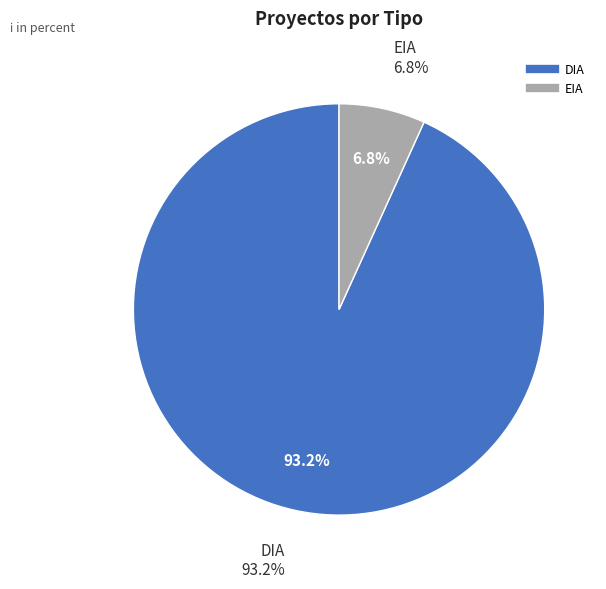

To the nearest percent, what is the difference between the EIA and DIA slice percentages?

86%